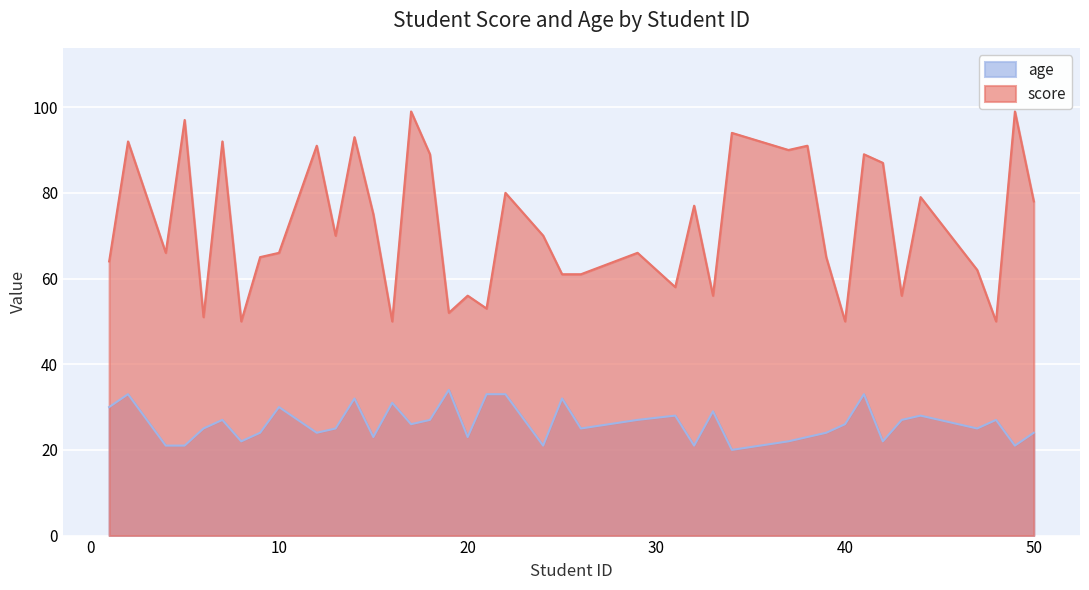

Is it true that age equals 25 at 13?

True